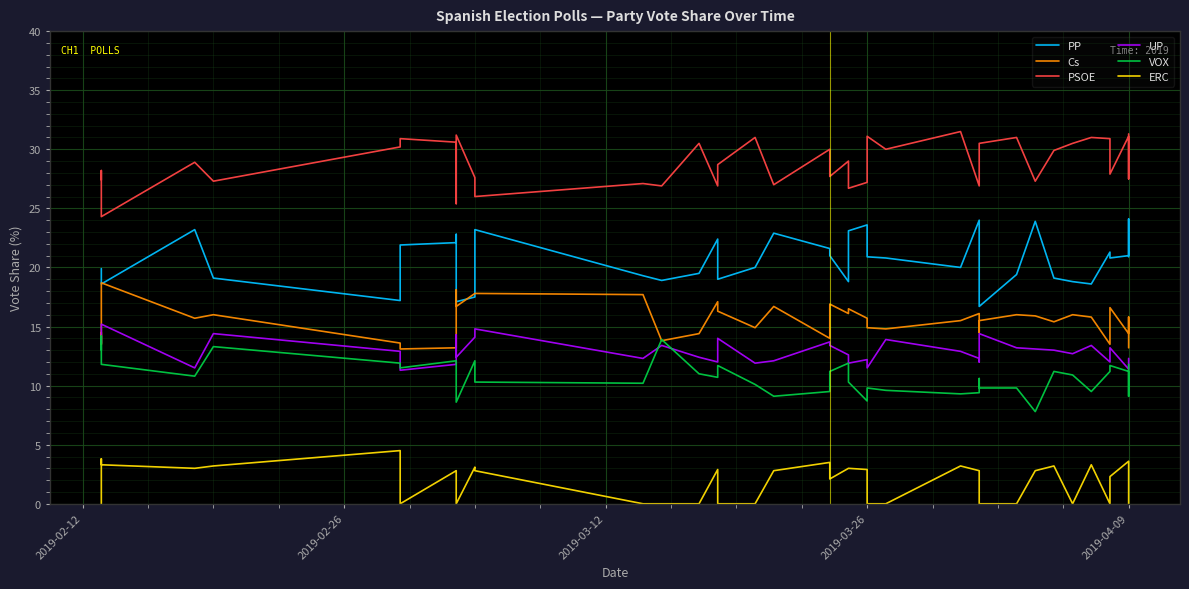

The value of UP at 7 is 6.8. True or false?

False